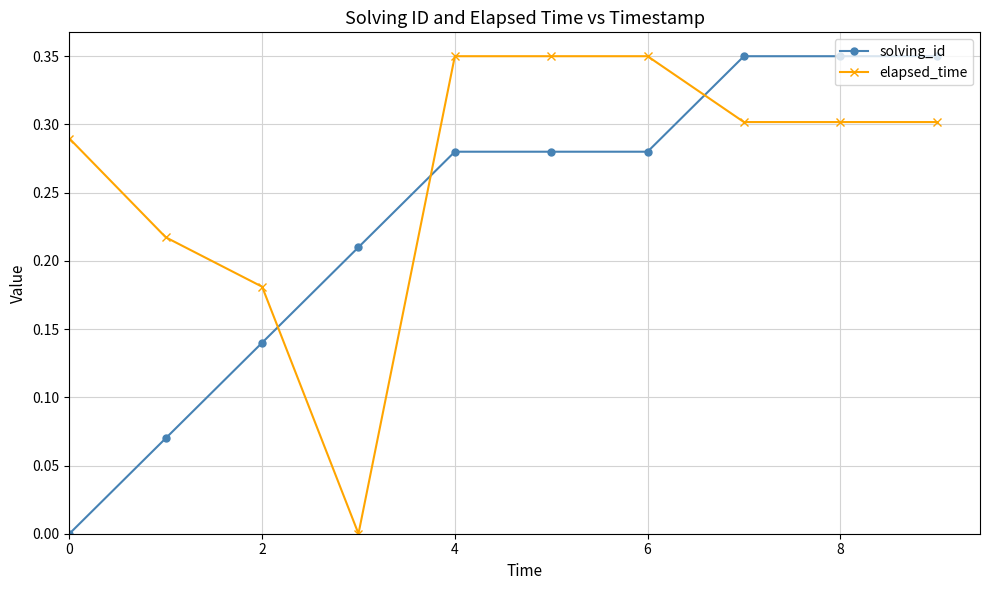

What is the sum of all elapsed_time values?

2.6